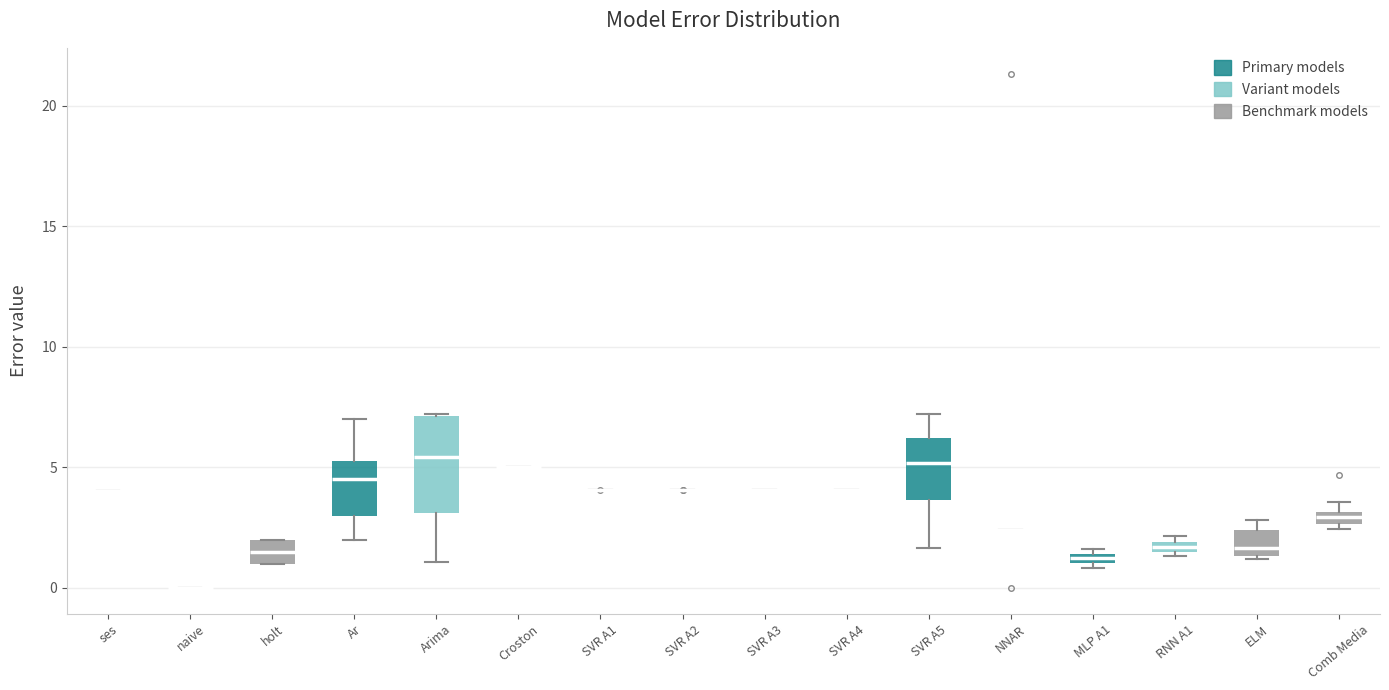

Comparing the boxes themselves (not the whiskers), which one is the tallest?

Arima